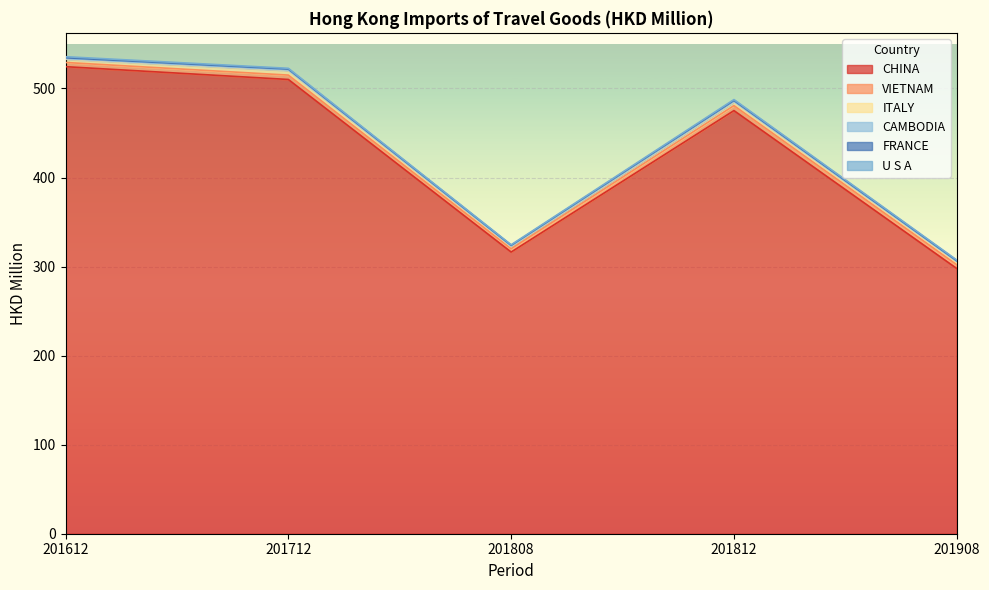

What is the sum of the VIETNAM values at 201712 and 201812?

10.5